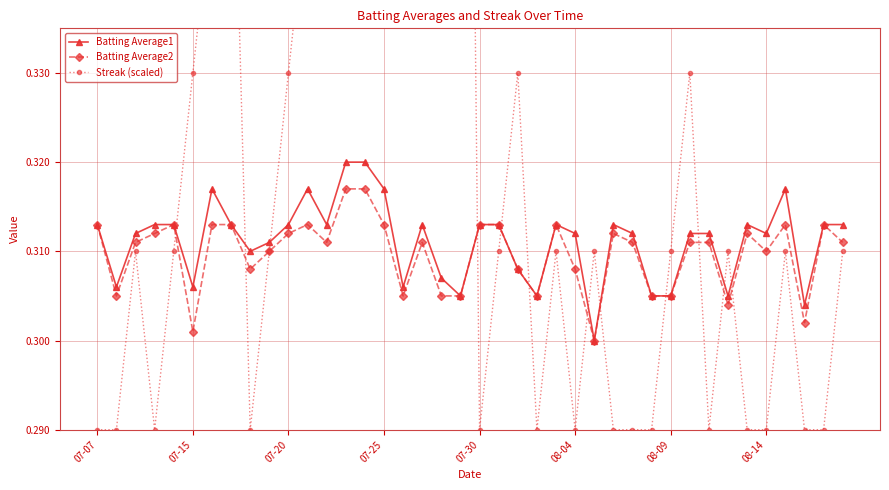

Between 37 and 26, which is larger?

37